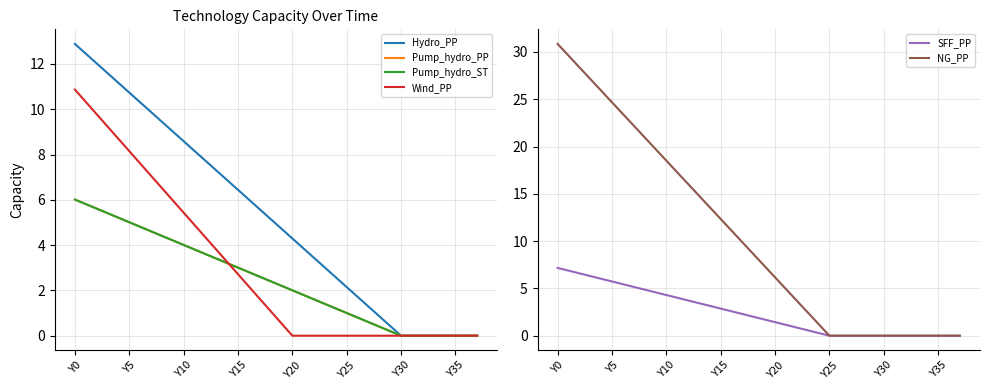

Where does the Pump_hydro_ST series first go above 2?

Y0